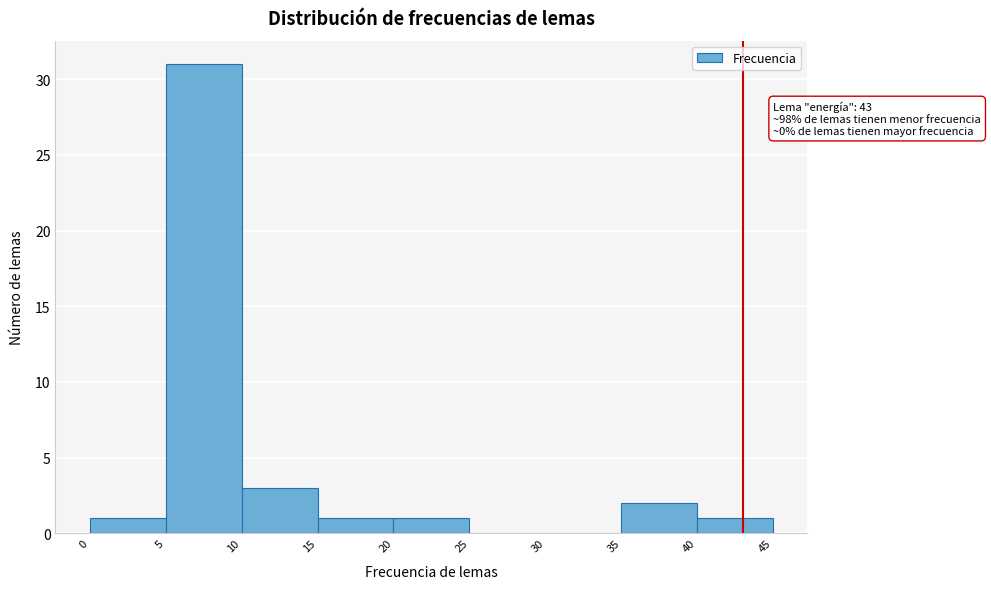

Over which range of the x-axis is the bar tallest?

5 to 10